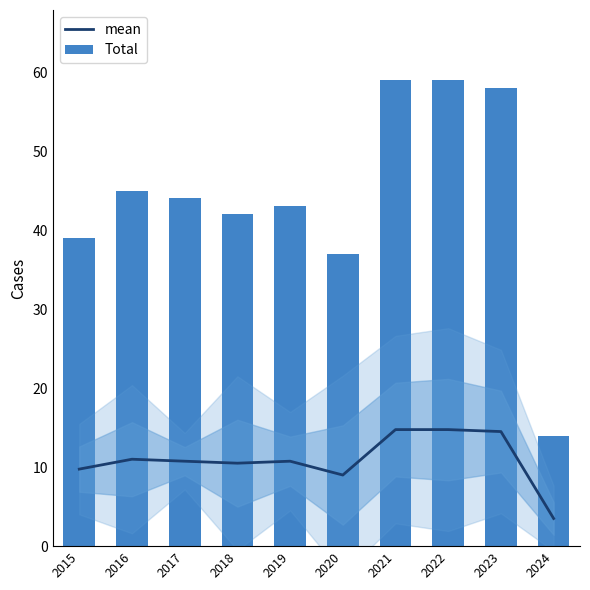

Which series changed the most between 2015 and 2018?

Total